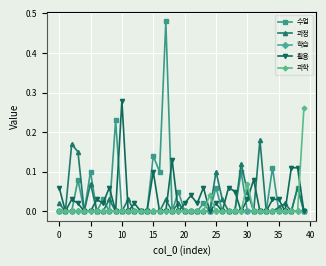

How many categories are shown in the chart?

40